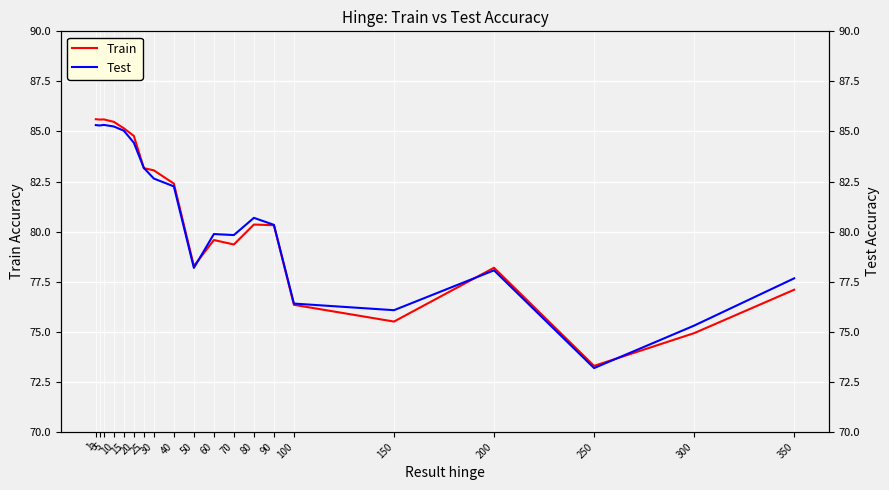

List the series in order of their overall mean, lowest first.

Train, Test